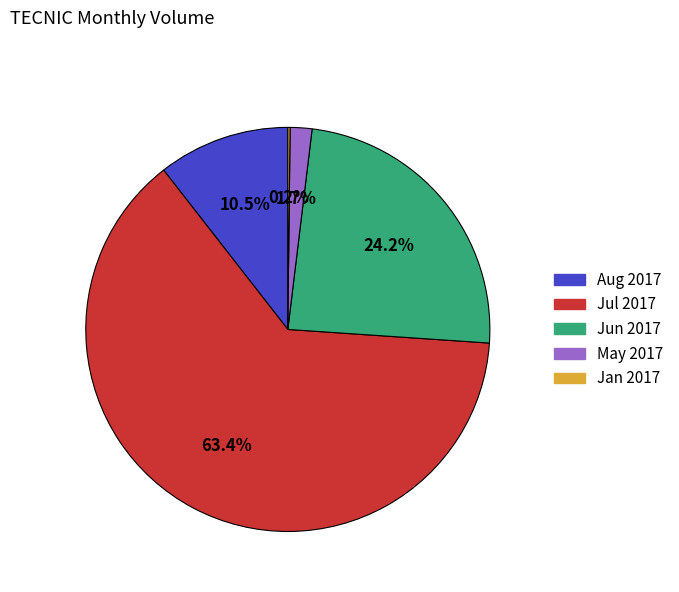

How much of the chart is everything except Aug 2017?

89.5%